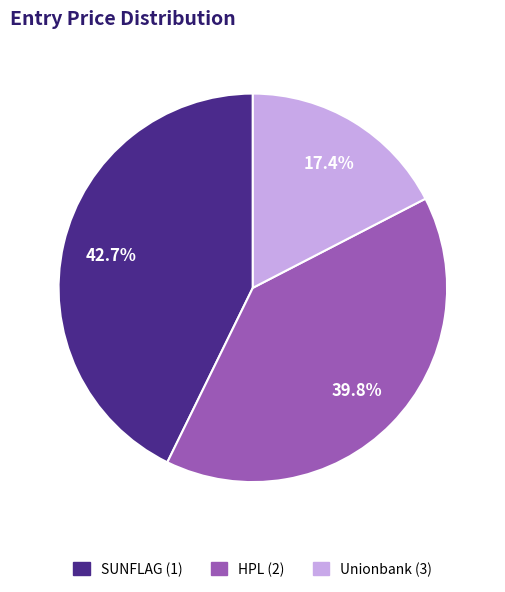

Which has a higher value, Unionbank (3) or SUNFLAG (1)?

SUNFLAG (1)